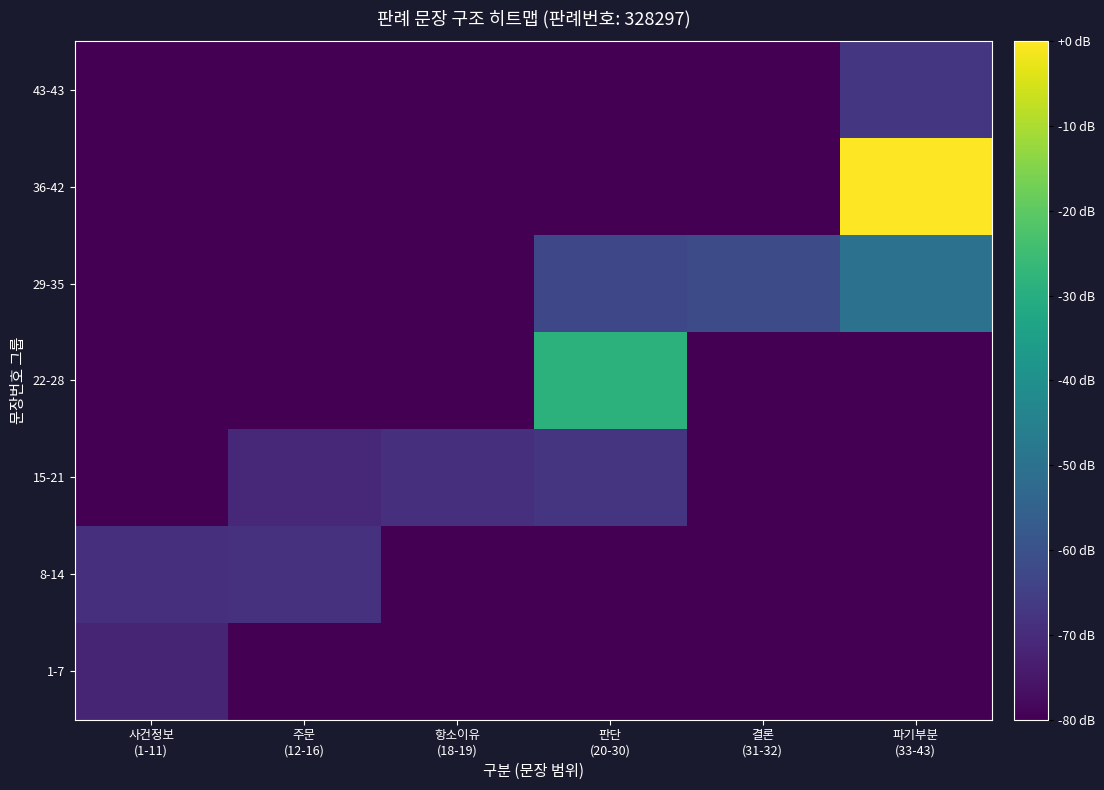

At which category is the sum across all series the highest?

파기부분
(33-43)